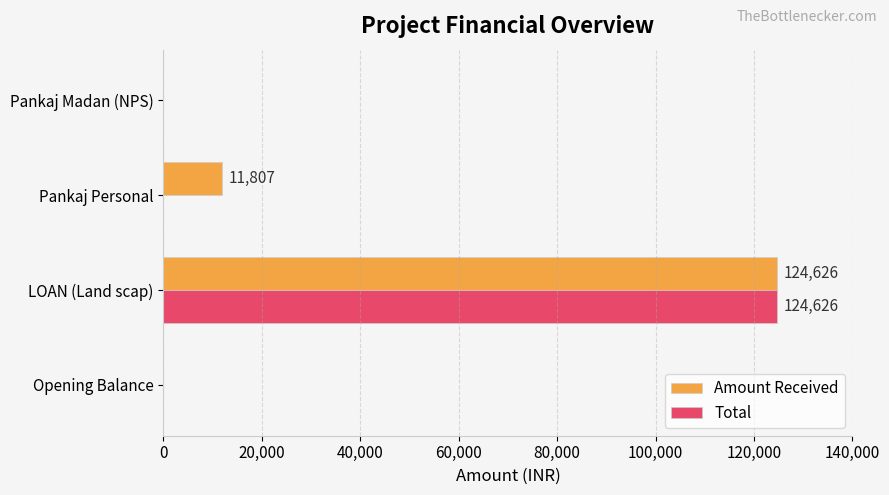

What value does the Amount Received series have at LOAN (Land scap)?

124626